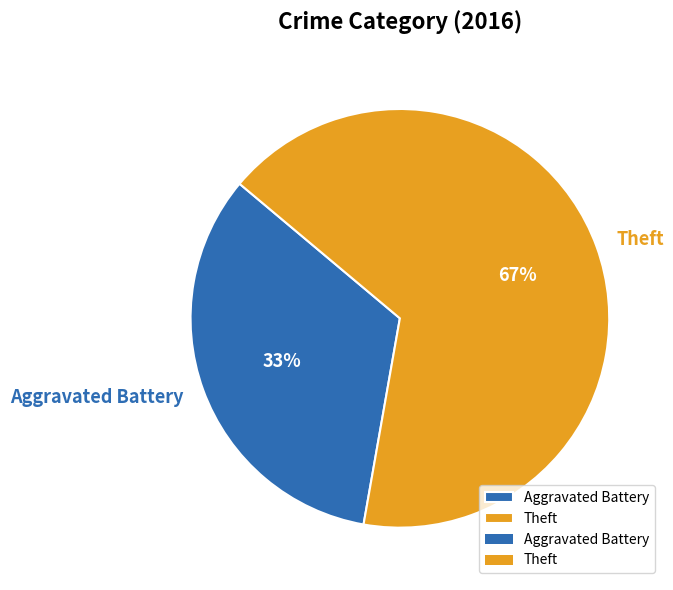

Count the number of slices in the pie.

2